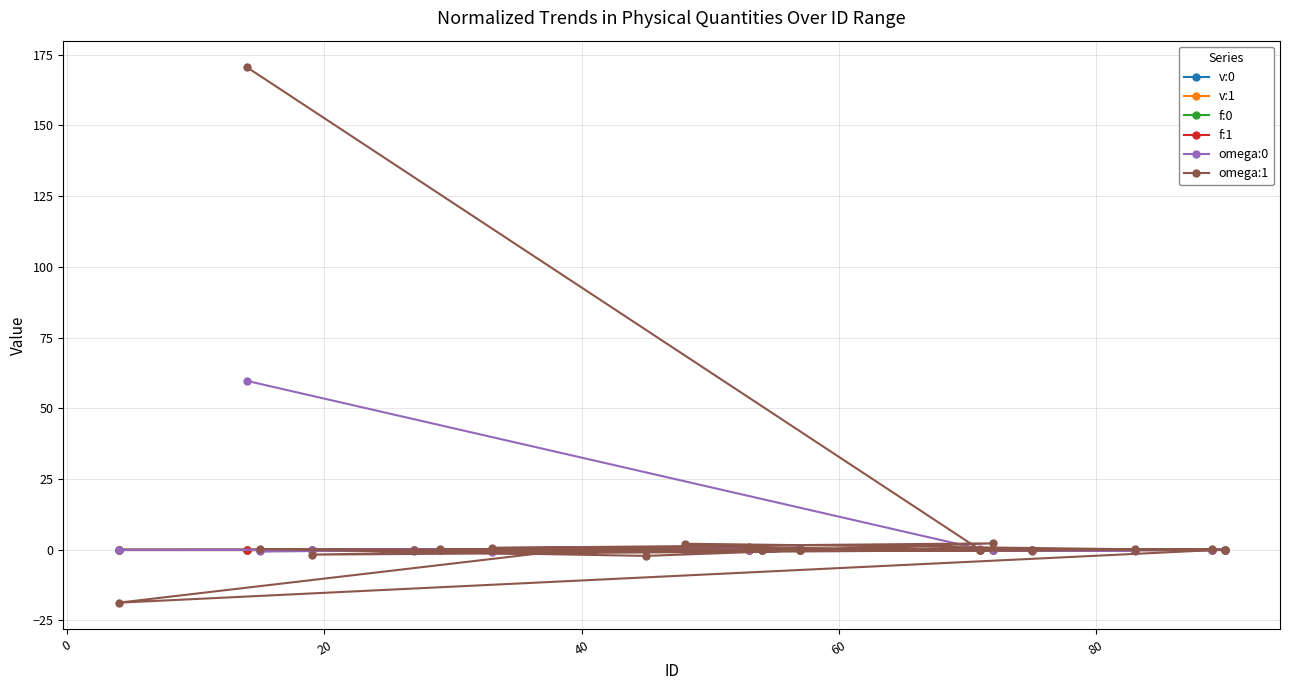

What is the maximum value shown in the chart?

170.5